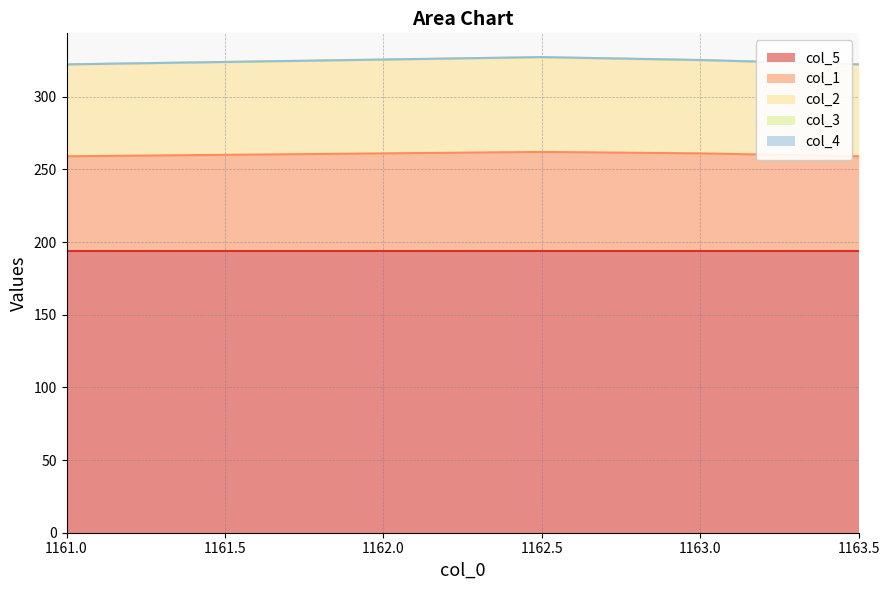

True or false: col_3 has more than 2 interior local peaks.

False